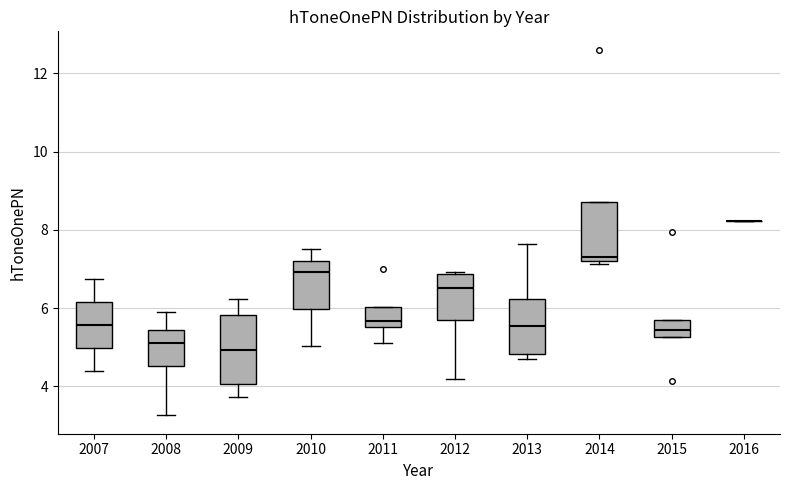

Reading left to right, read every box against the y-axis: the position of its median line, the range the box covers, and the ends of its whiskers. The values are not printed on the chart, so give them approximately, as read against the axis.

2007: median 5.6, box 5.0 to 6.2, whiskers 4.4 to 6.8
2008: median 5.2, box 4.6 to 5.4, whiskers 3.2 to 5.8
2009: median 5.0, box 4.0 to 5.8, whiskers 3.8 to 6.2
2010: median 7.0, box 6.0 to 7.2, whiskers 5.0 to 7.6
2011: median 5.6 (just above the box's lower edge), box 5.6 to 6.0, whiskers 5.0 to 6.0
2012: median 6.6, box 5.6 to 6.8, whiskers 4.2 to 7.0
2013: median 5.6, box 4.8 to 6.2, whiskers 4.6 to 7.6
2014: median 7.4, box 7.2 to 8.8, whiskers 7.2 (just below the box's lower edge) to 8.8
2015: median 5.4, box 5.2 to 5.8, whiskers 5.2 to 5.8
2016: box collapsed to a line at 8.2, whiskers 8.2 to 8.2